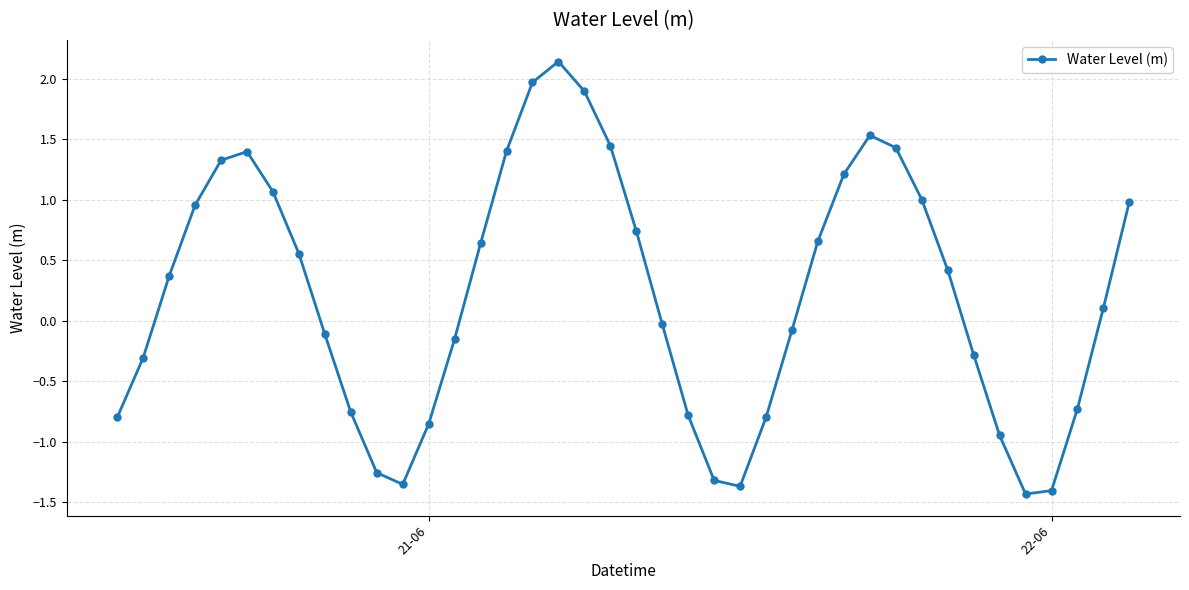

What is the value of the 7th point from the left?

1.1